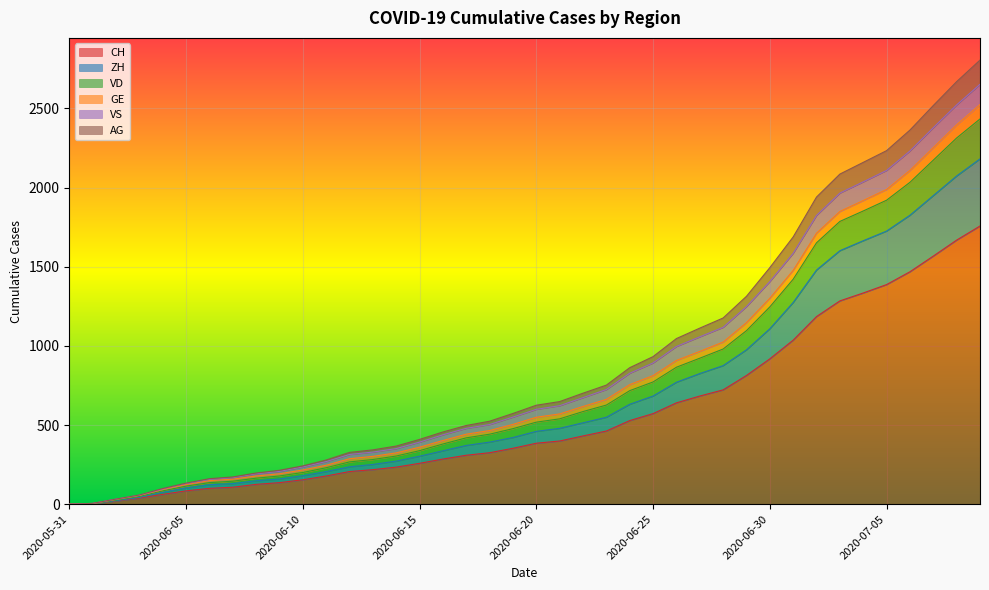

What position from the right is 2020-07-03?

7